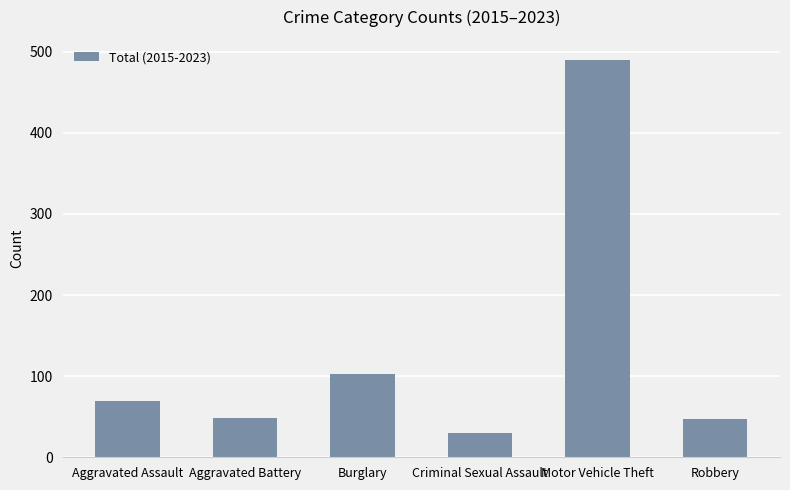

What is the sum of the values at Aggravated Battery and Robbery?

96